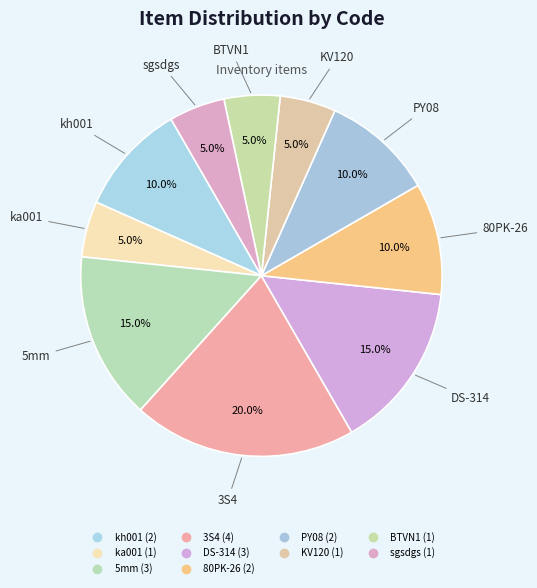

How many slices are in this pie chart?

10